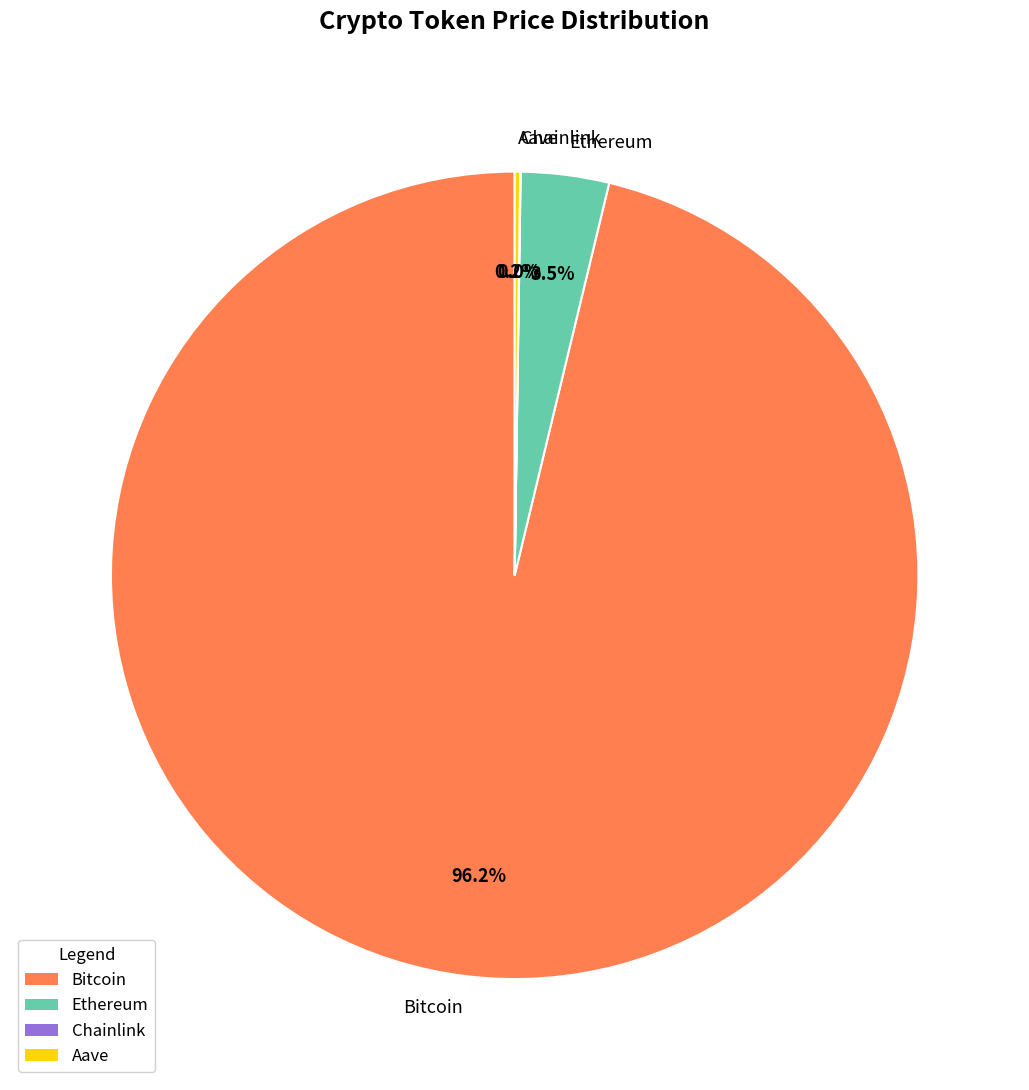

Does Bitcoin represent more than half of the total?

Yes